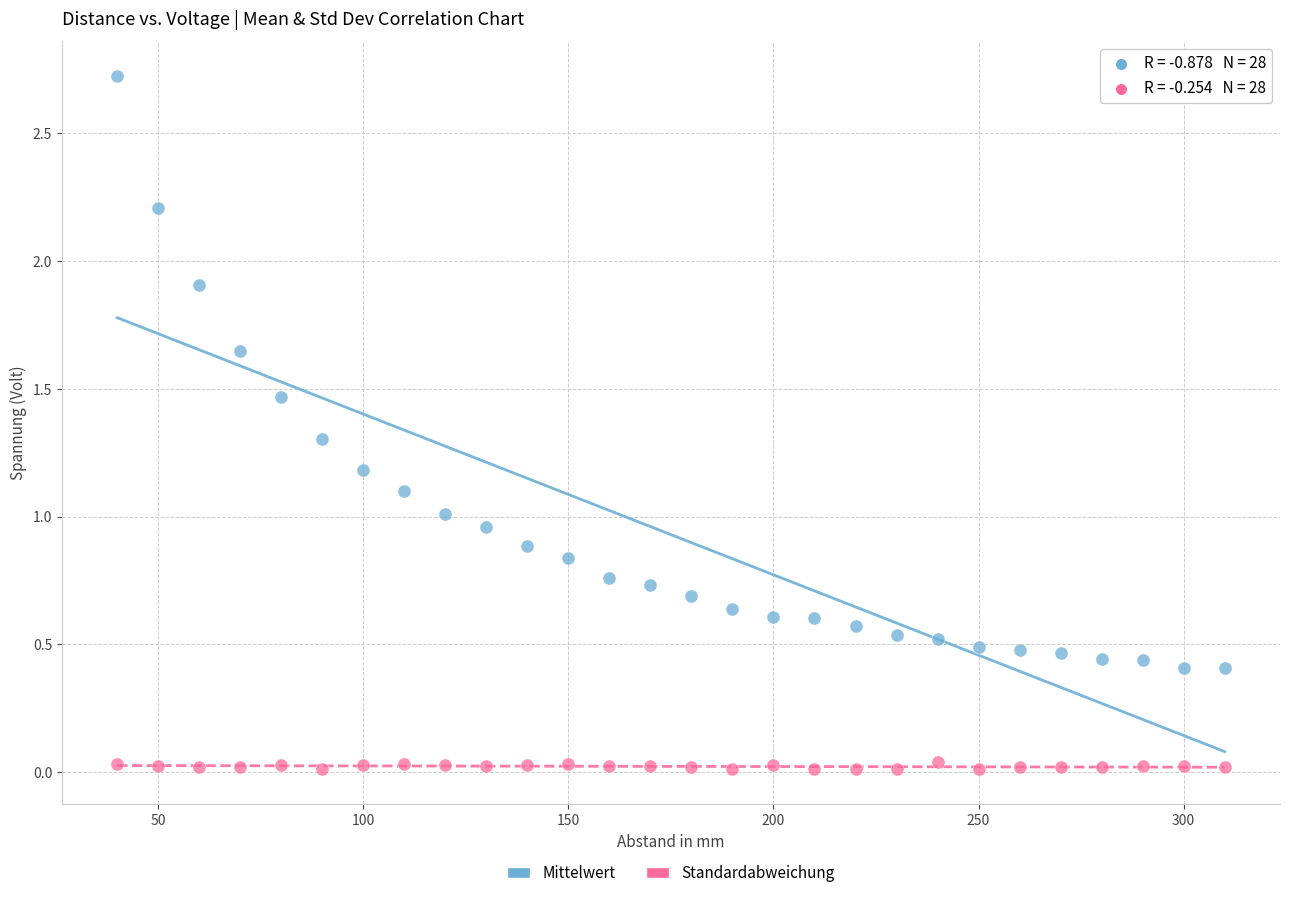

Which series has the largest Y range (max minus min)?

Mittelwert